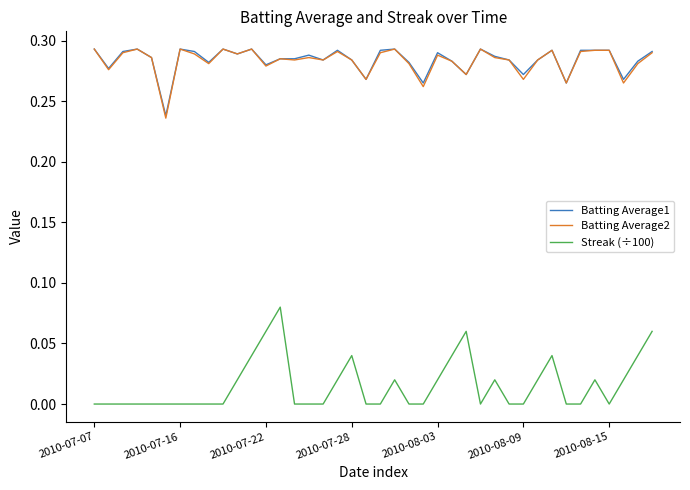

True or false: Batting Average1 and Streak (÷100) cross at least once.

False